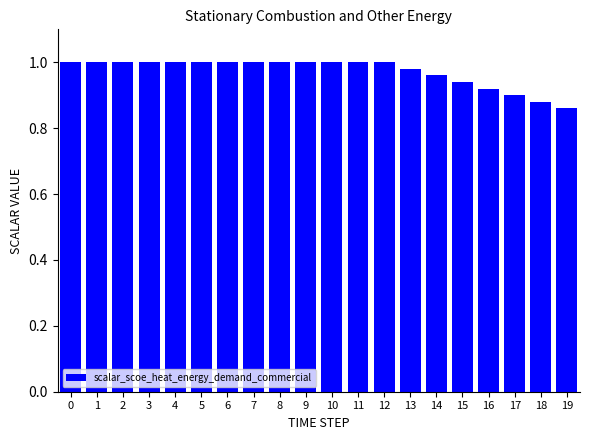

True or false: the data shows 1.0 at 12.

True